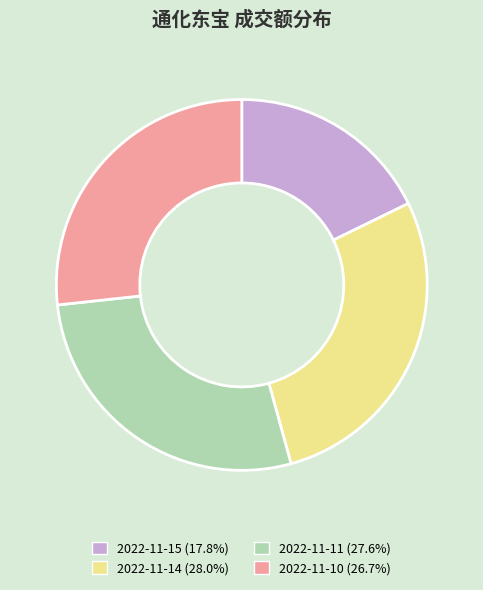

What is the ratio of the value at 2022-11-10 (26.7%) to the value at 2022-11-11 (27.6%)?

1.0